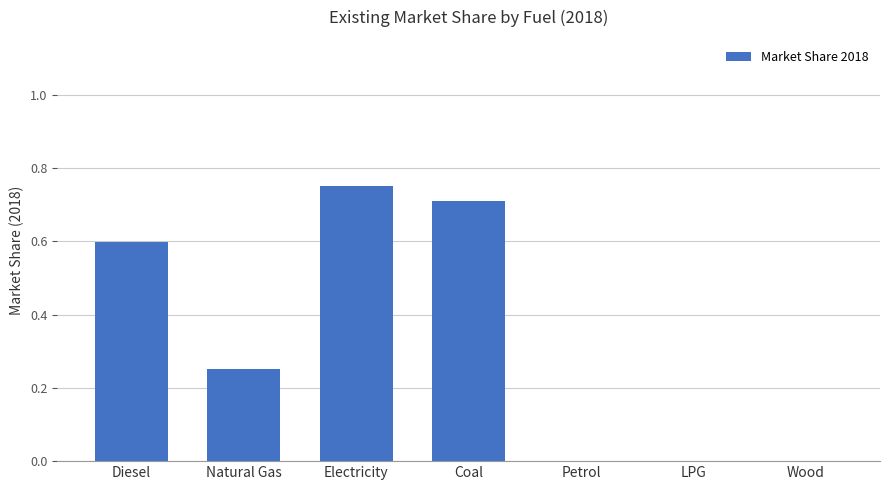

The chart shows a value of 1.0 at Diesel. True or false?

False